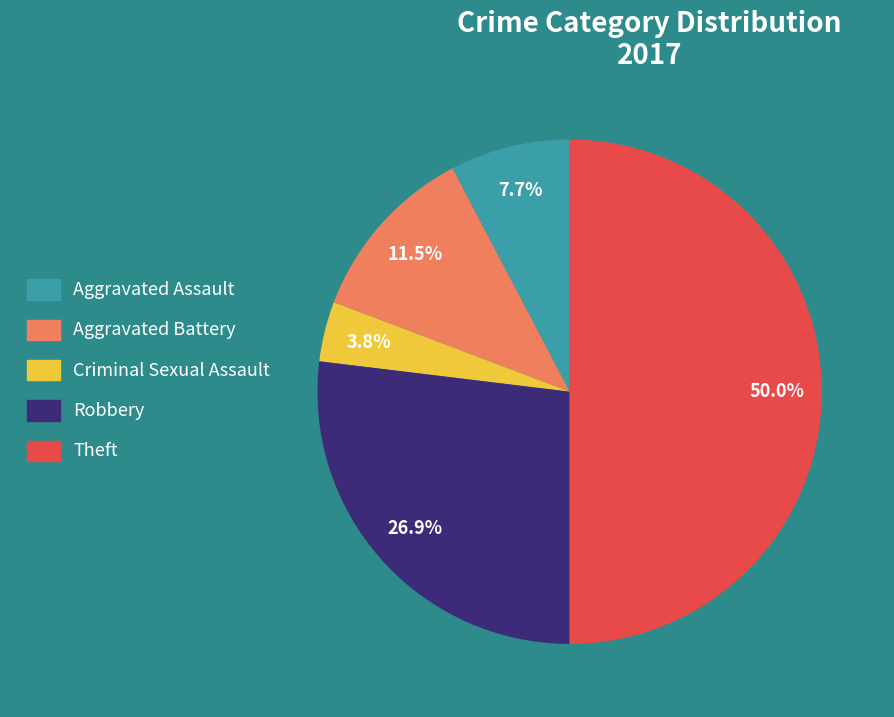

To the nearest percent, what portion does Theft represent?

50%